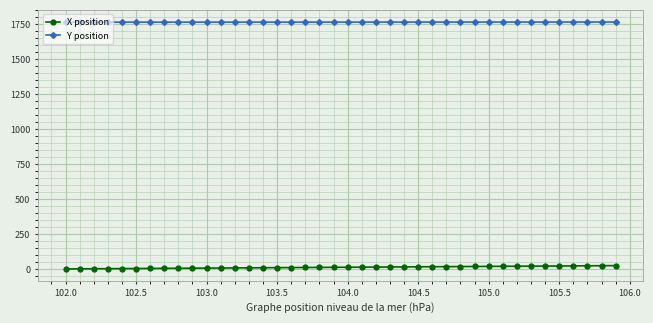

What is the average value of the X position series?

15.0